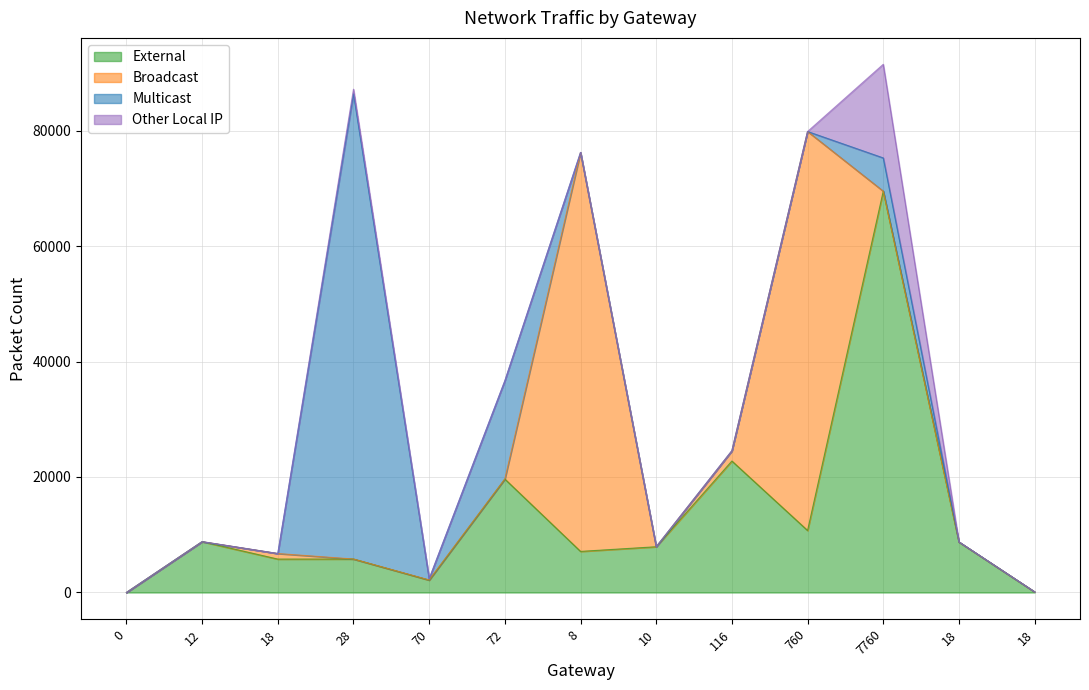

Read the Multicast value at 18, to the nearest 10.

10